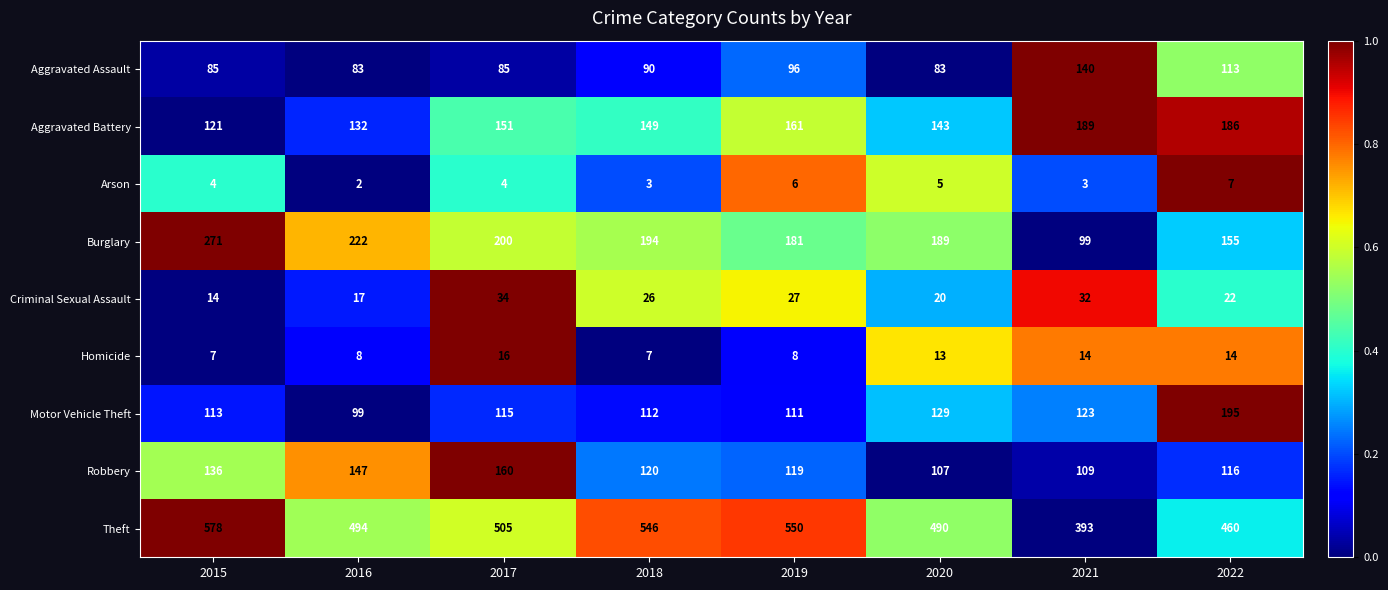

The Homicide series shows 8 at 2016. True or false?

True